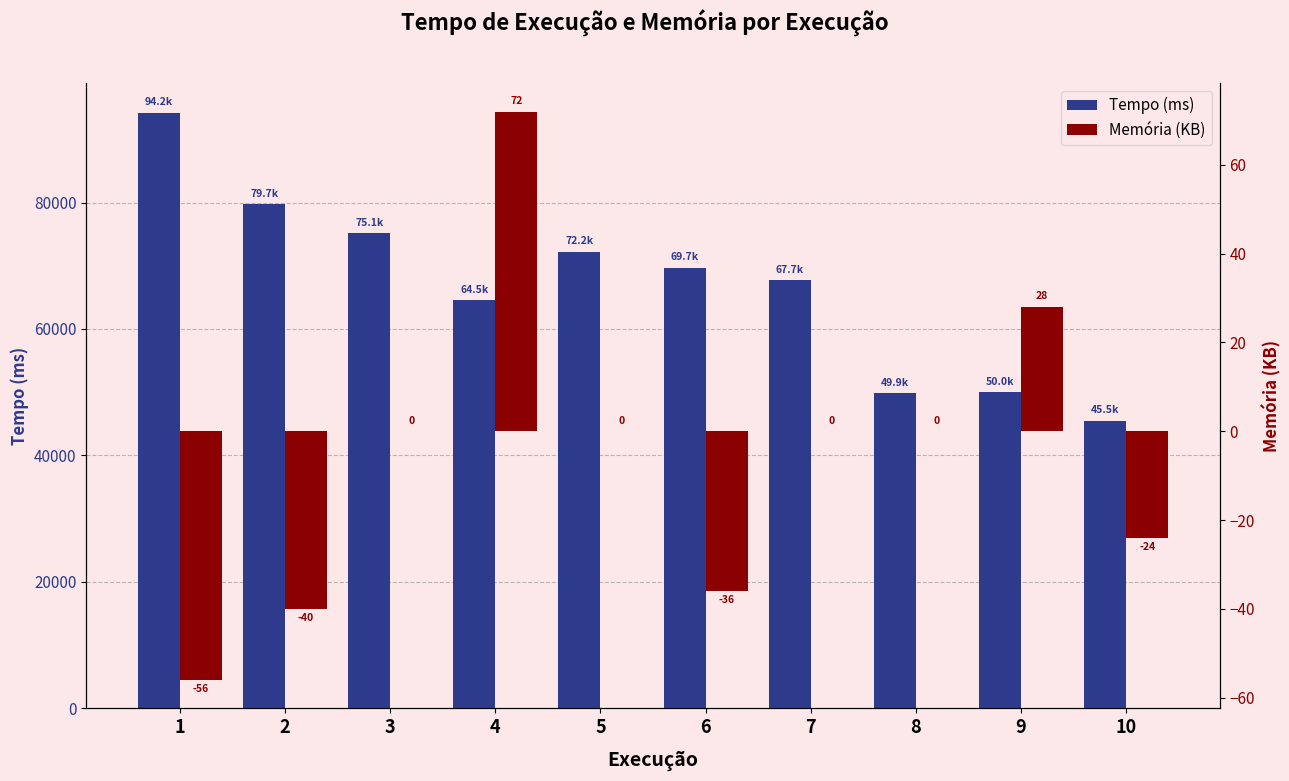

What are all the series names shown in the legend?

Tempo (ms), Memória (KB)